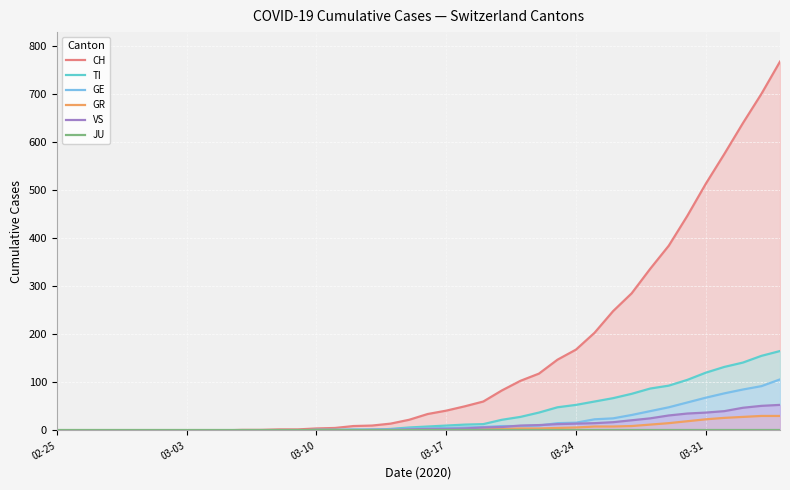

What is the maximum value for GR?

30